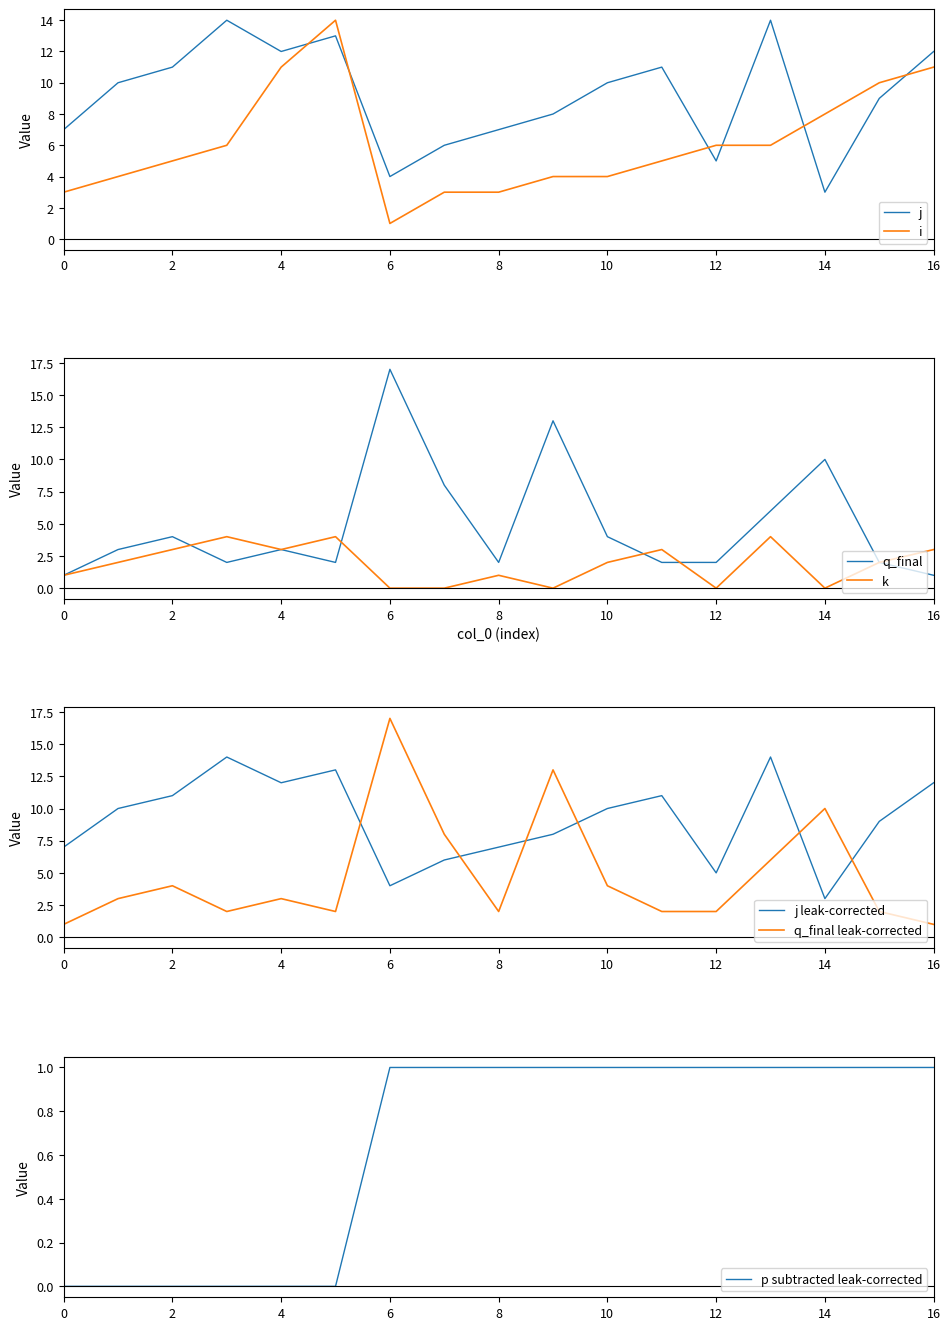

Which series has the widest spread of values?

q_final